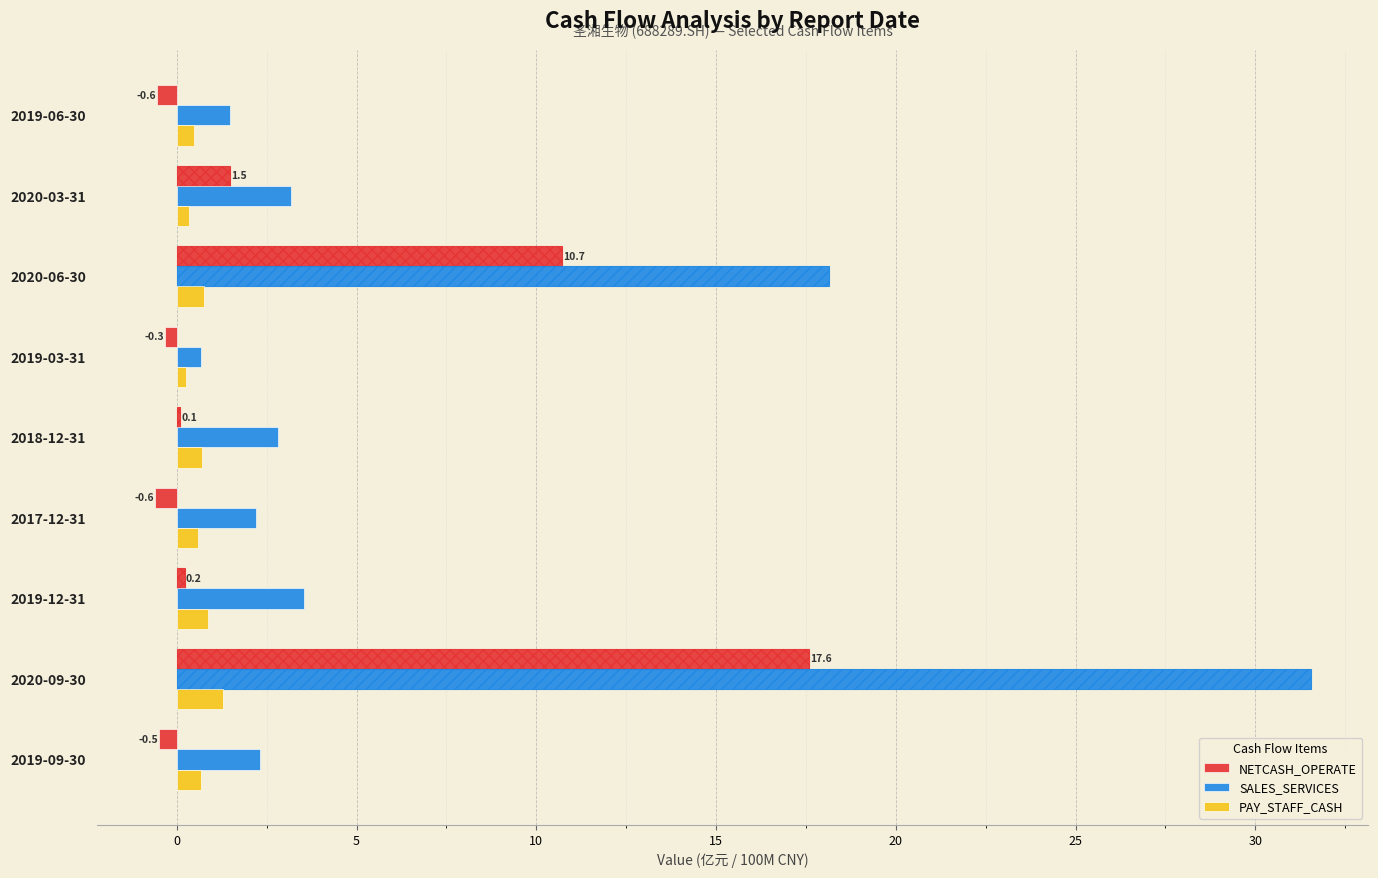

What are all the series names shown in the legend?

NETCASH_OPERATE, SALES_SERVICES, PAY_STAFF_CASH